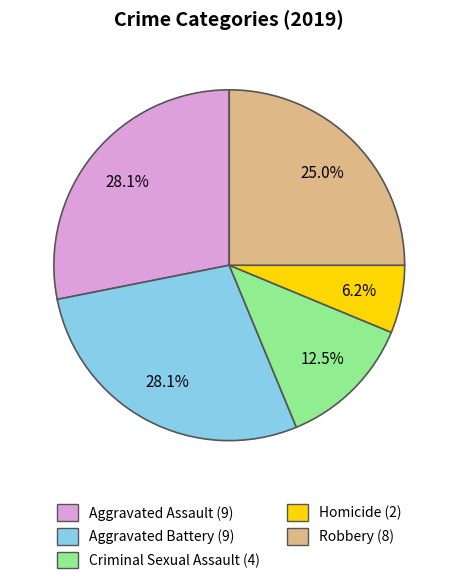

True or false: Homicide accounts for 6% of the total.

True